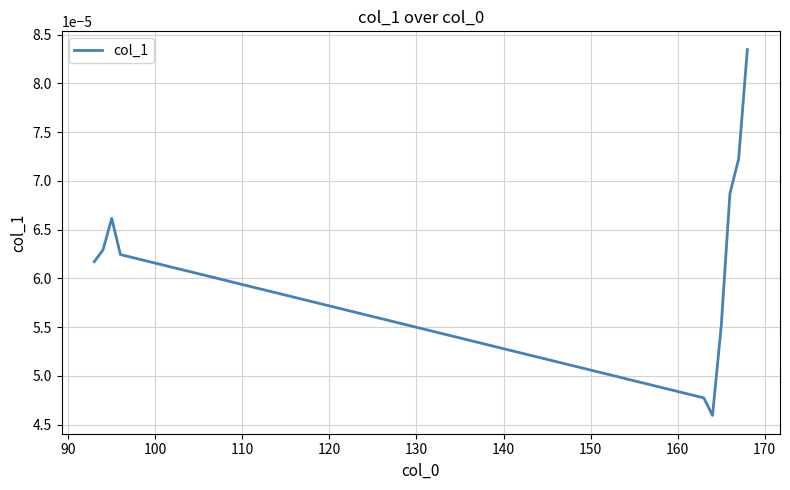

Is this an area chart (filled region under the line)?

No